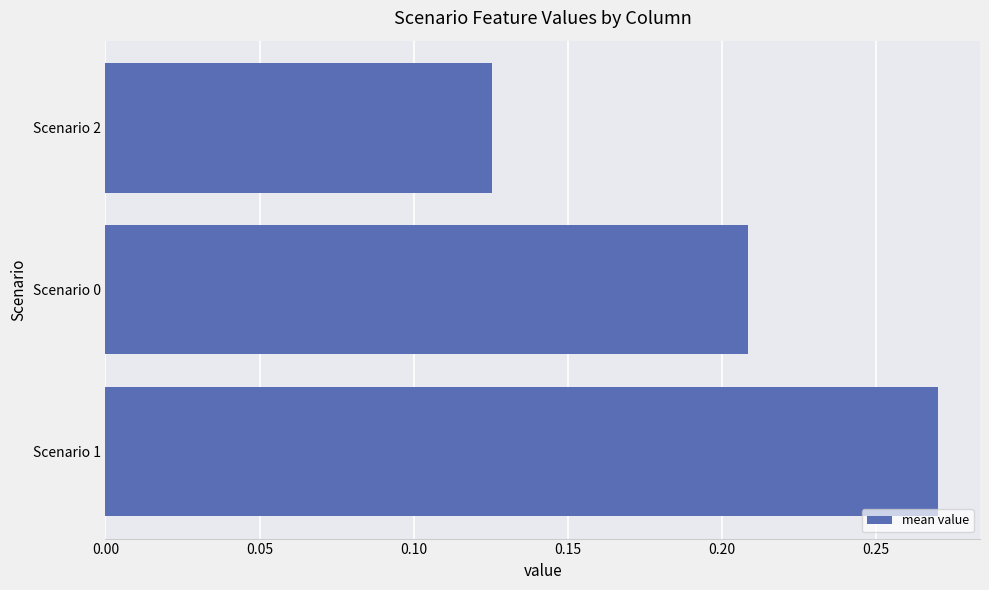

At which label is the value closest to 0?

Scenario 2